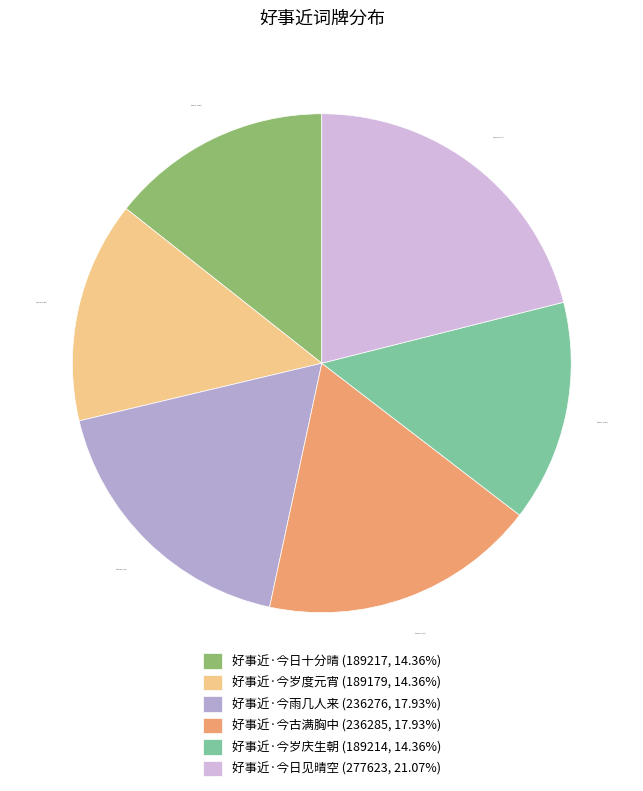

To the nearest percent, what is the combined percentage of 好事近·今雨几人来 and 好事近·今古满胸中?

36%